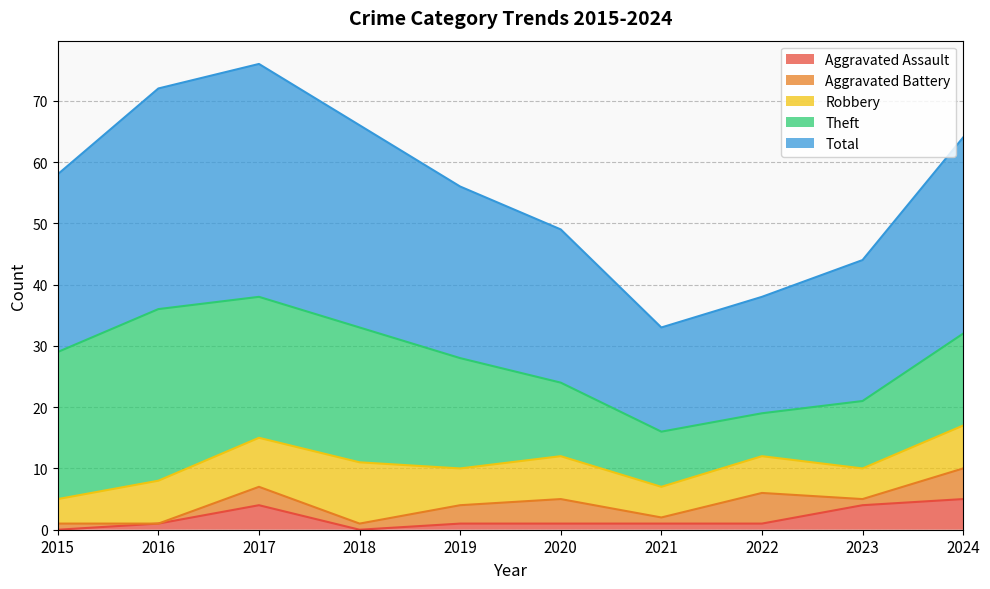

Reading right to left, extract all data points from this chart.

Aggravated Assault: 5	4	1	1	1	1	0	4	1	0
Aggravated Battery: 5	1	5	1	4	3	1	3	0	1
Robbery: 7	5	6	5	7	6	10	8	7	4
Theft: 15	11	7	9	12	18	22	23	28	24
Total: 32	23	19	17	25	28	33	38	36	29